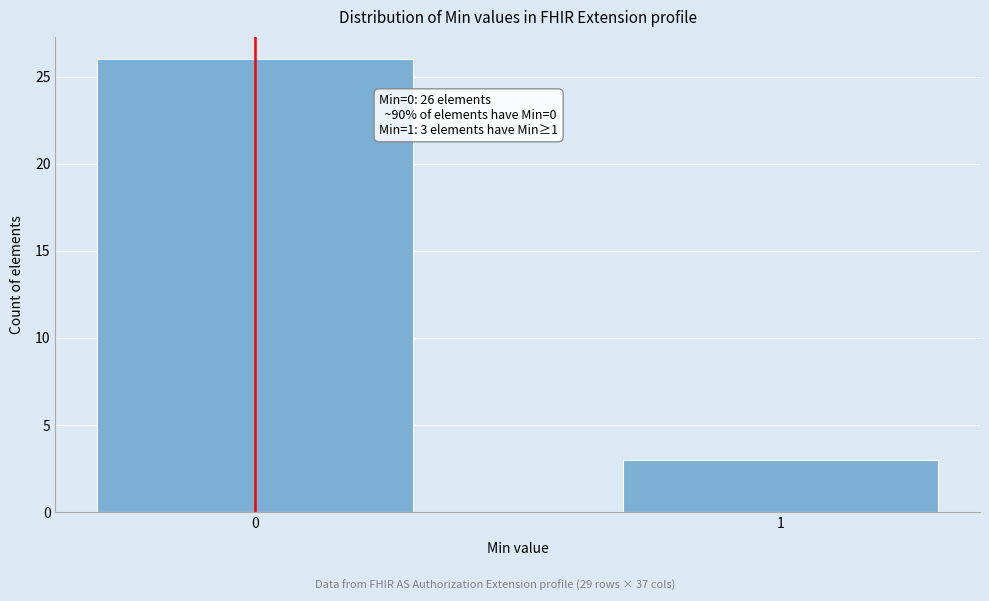

Reading left to right, extract all data points from this chart.

26	3